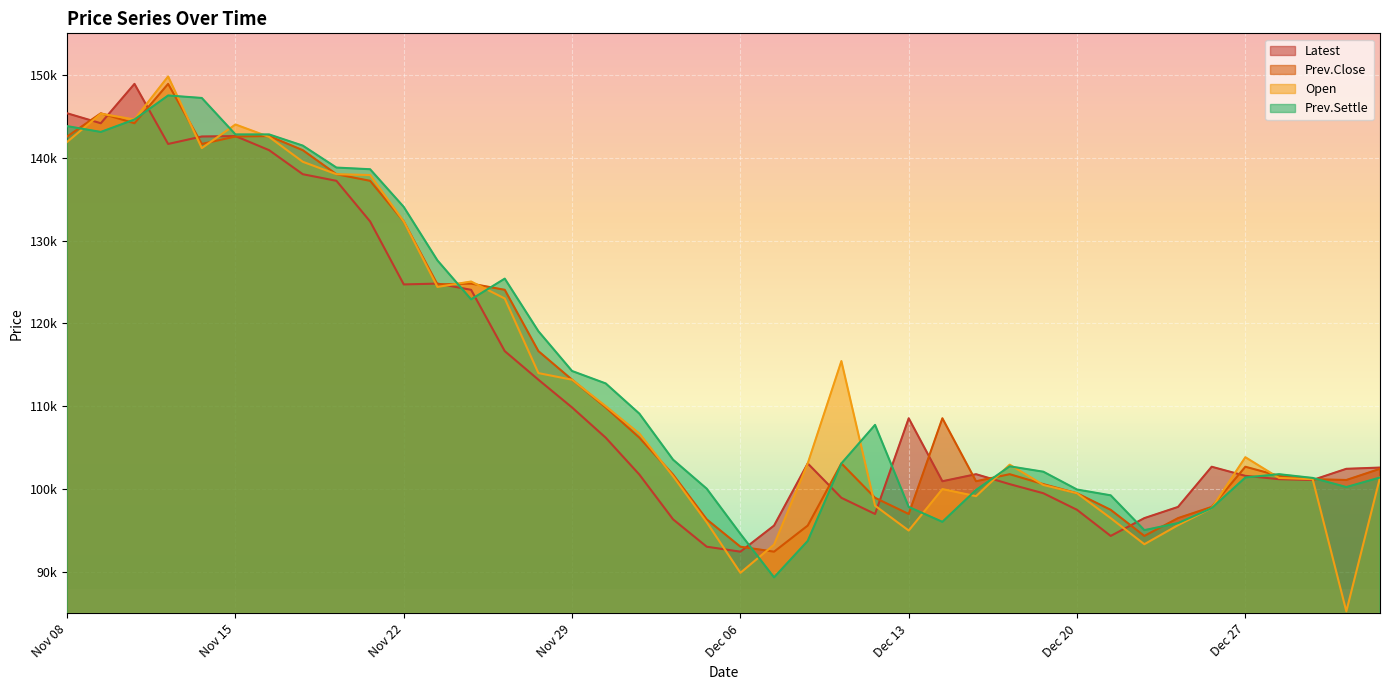

The value of Prev.Settle at Nov 22 is 134050. True or false?

True